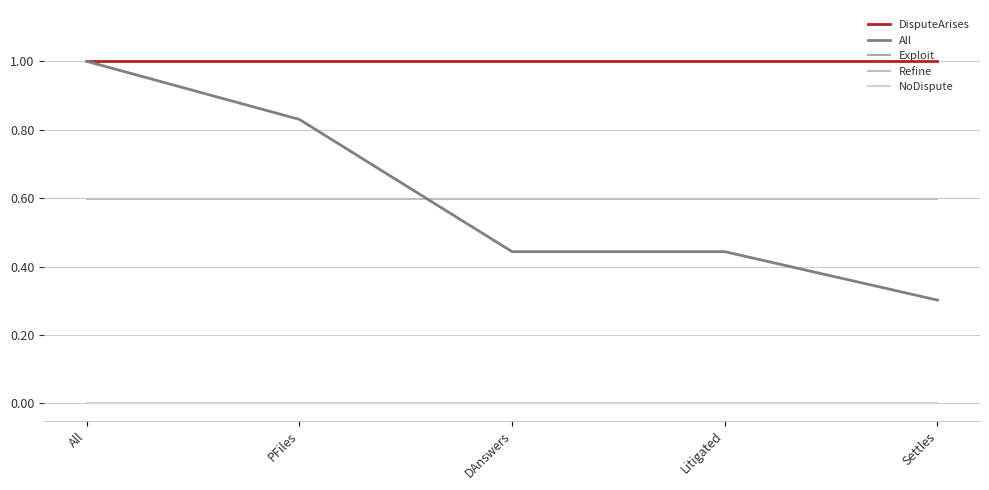

What is the lowest value of the DisputeArises series?

1.0